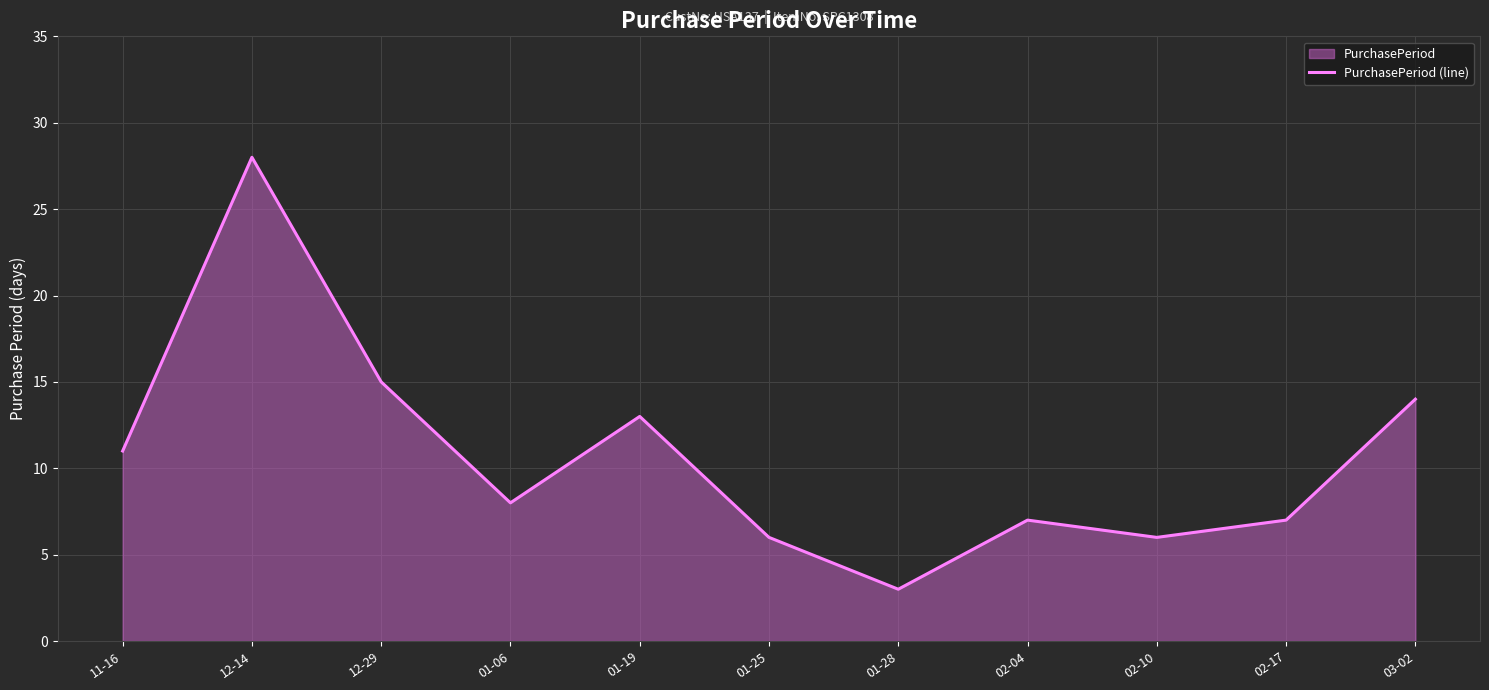

What is the label of the 2nd point from the right?

02-17